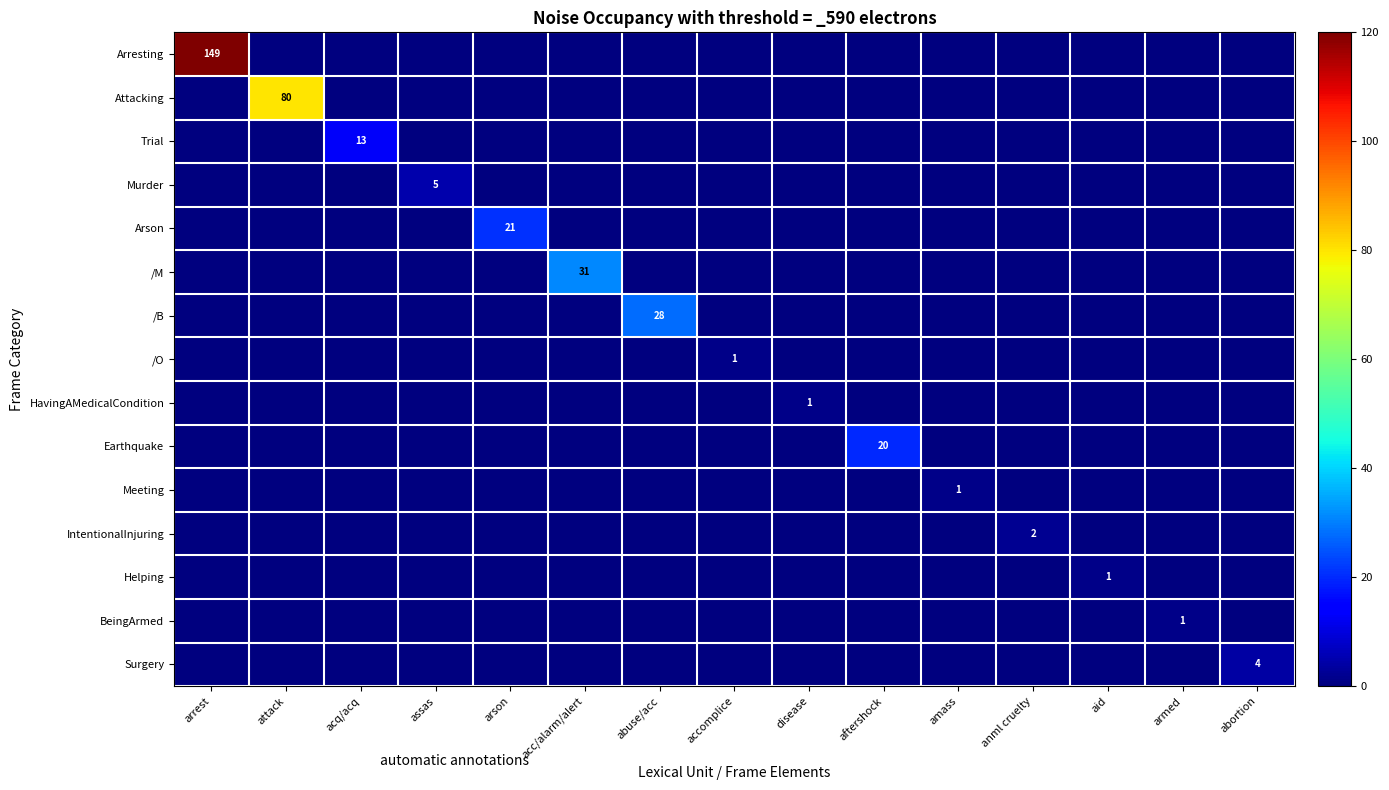

Count the number of data series in this chart.

15